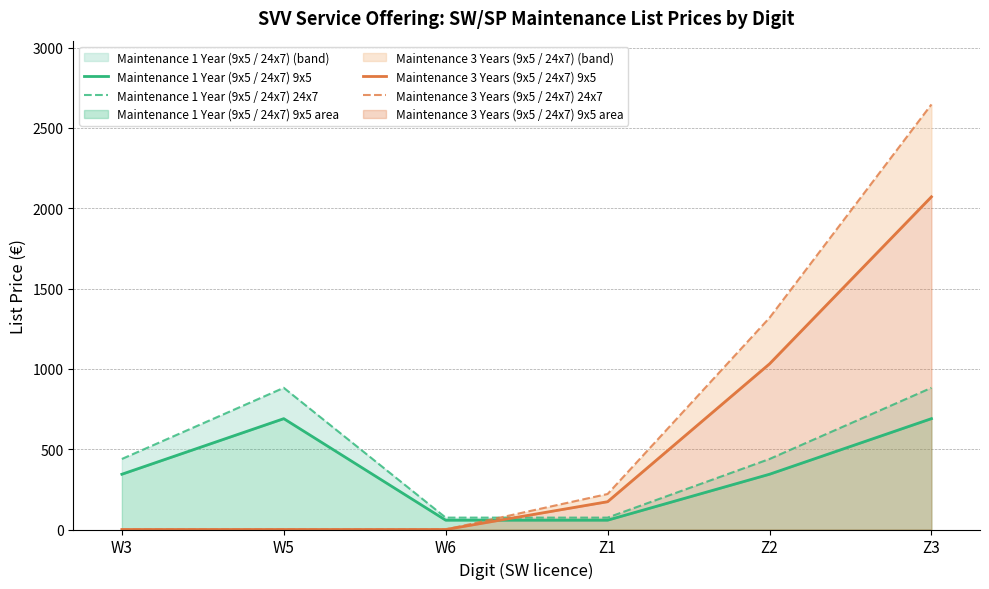

Which series has the largest total across all categories?

Maintenance 3 Years (9x5 / 24x7) 24x7